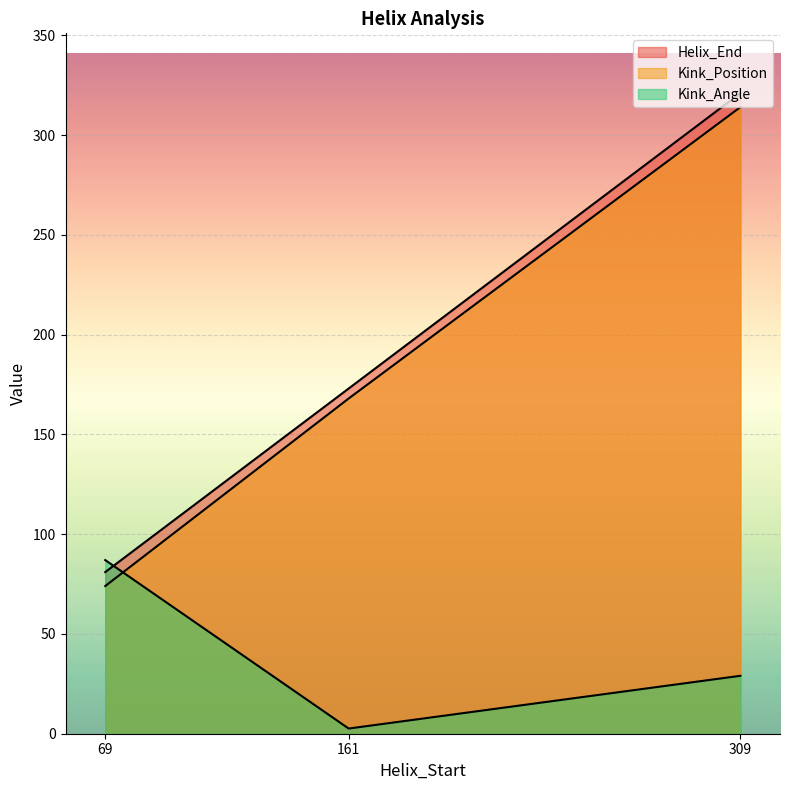

Which category has the highest value in the Kink_Position series?

309